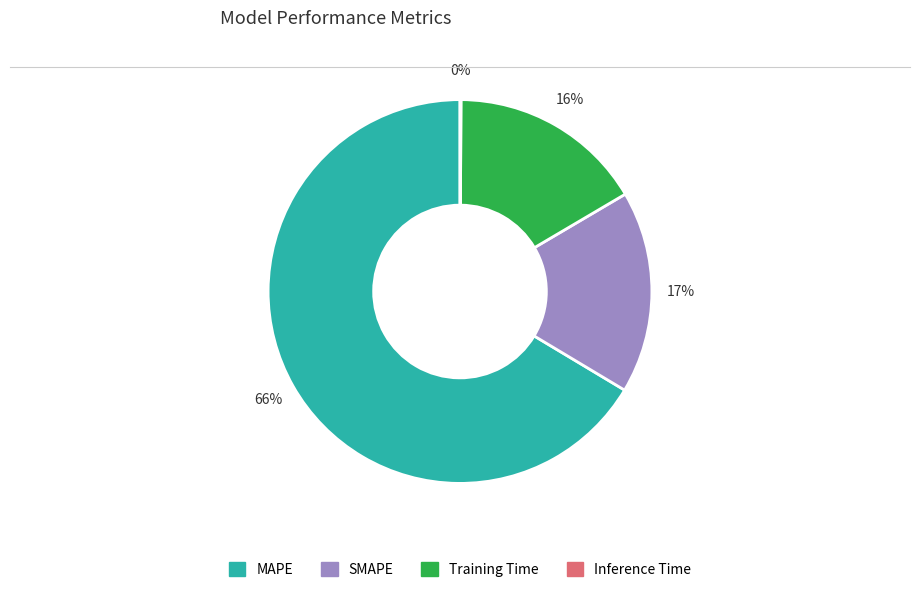

What is the ratio of the value at MAPE to the value at SMAPE?

3.9